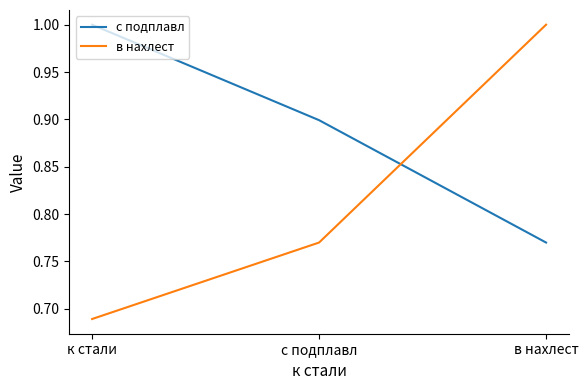

What is the total value across all series at к стали?

1.7